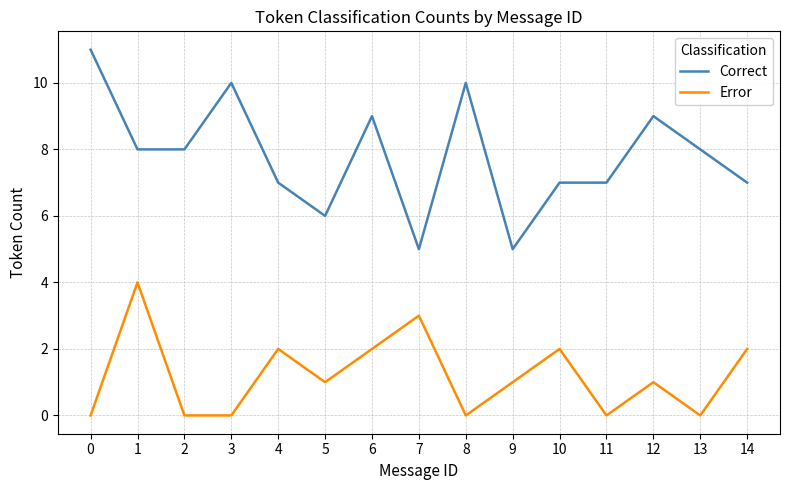

At how many categories does at least one series exceed 4?

15